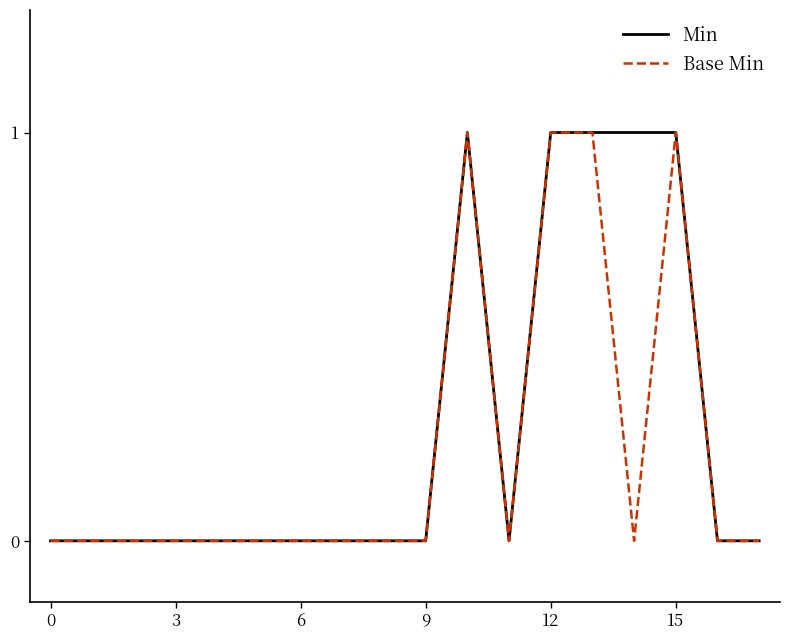

What are all the series names shown in the legend?

Min, Base Min